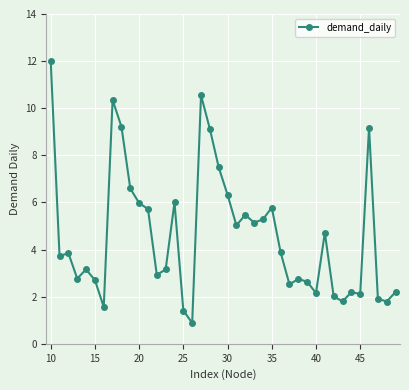

What is the average value?

4.6